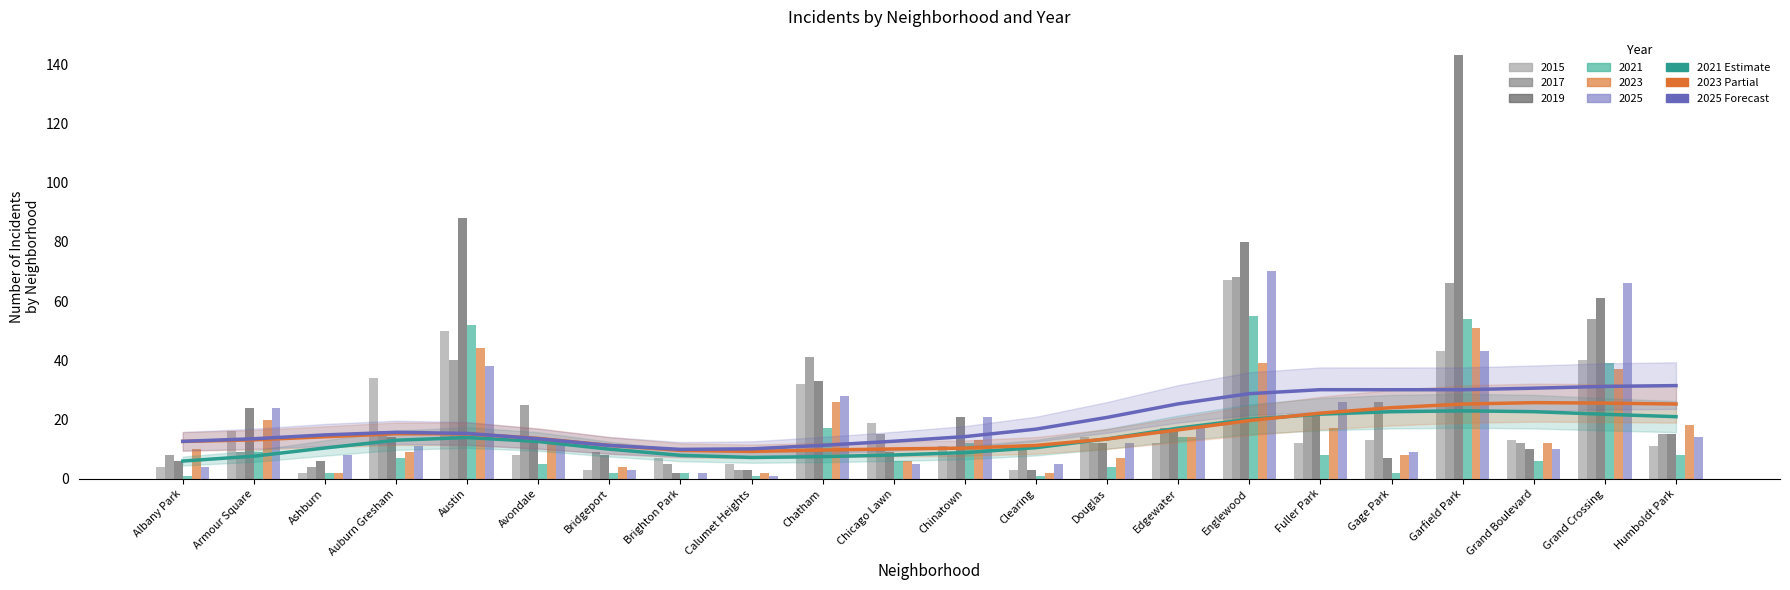

True or false: 2021 trend has a value of 6.0 at Albany Park.

True